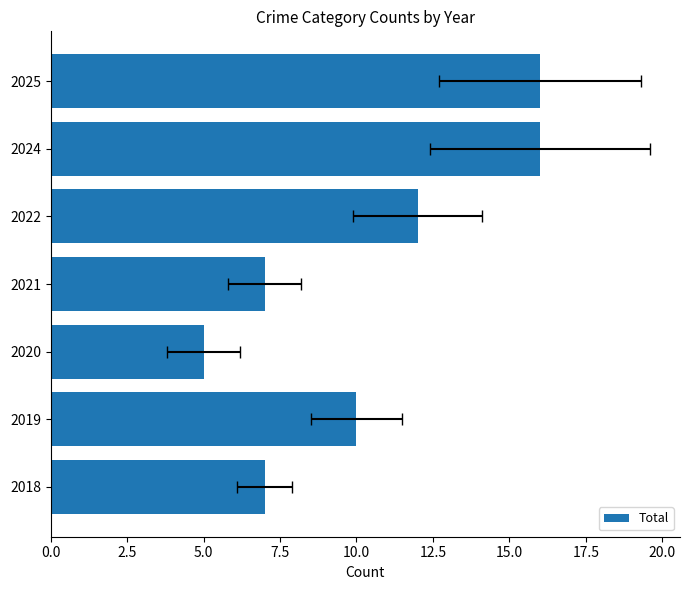

True or false: the data shows 4 at 2021.

False